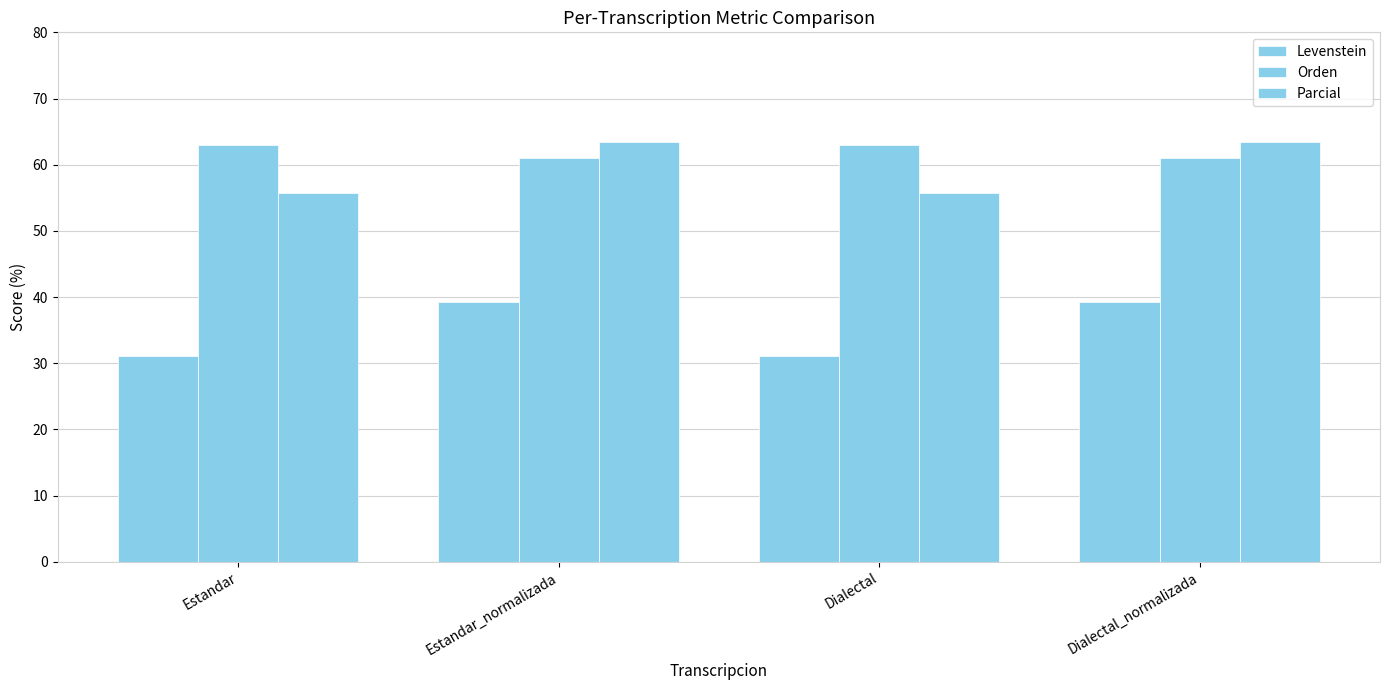

How many groups of bars are there?

4